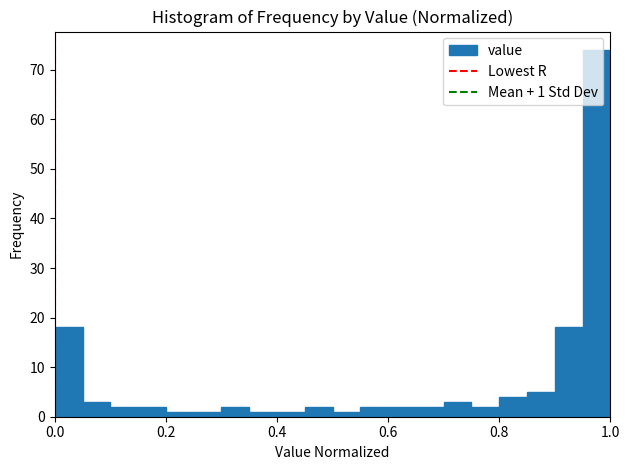

Around what value on the x-axis is the tallest bar? Give the approximate position of its centre, as read against the axis.

0.98